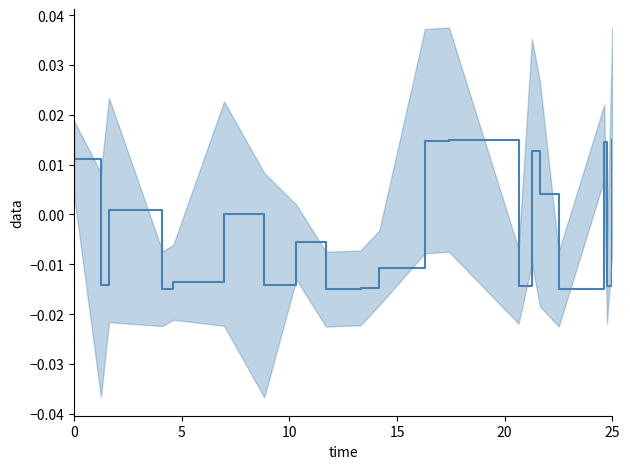

How many data points are less than 0?

11